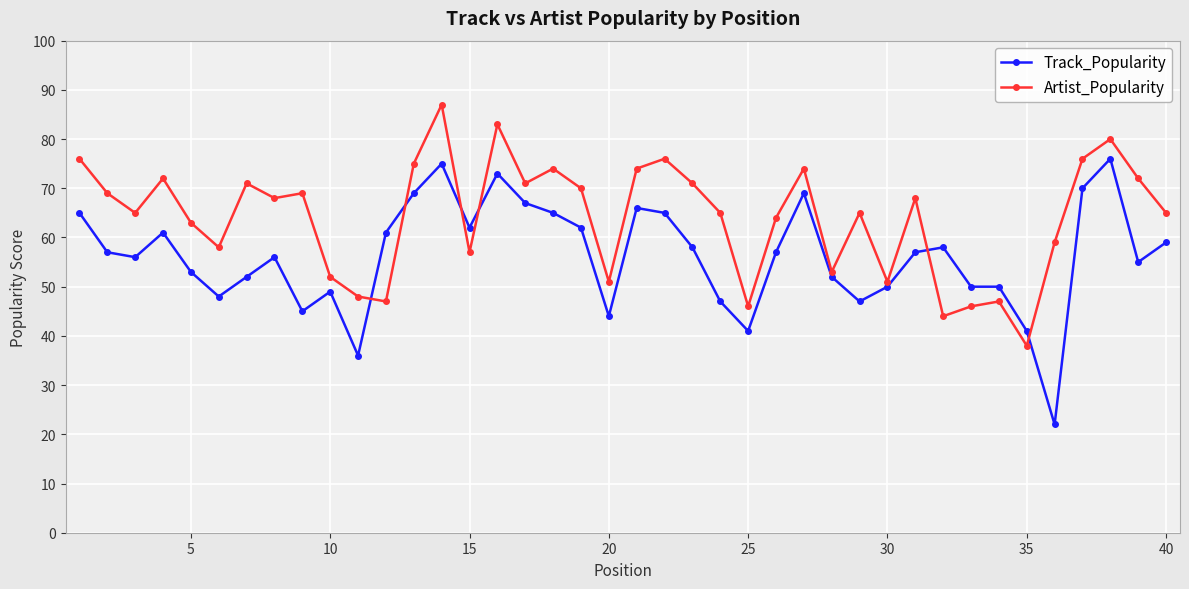

What is the value of the Track_Popularity point at the 39th from the left?

55